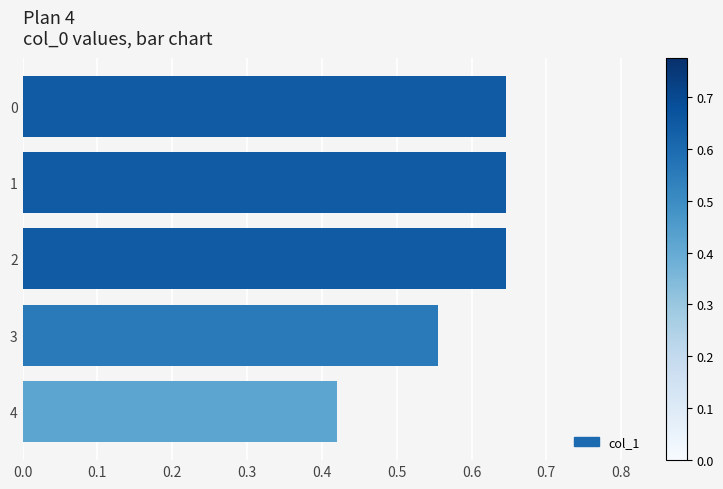

Is it true that the value at 4 is 0.3?

False